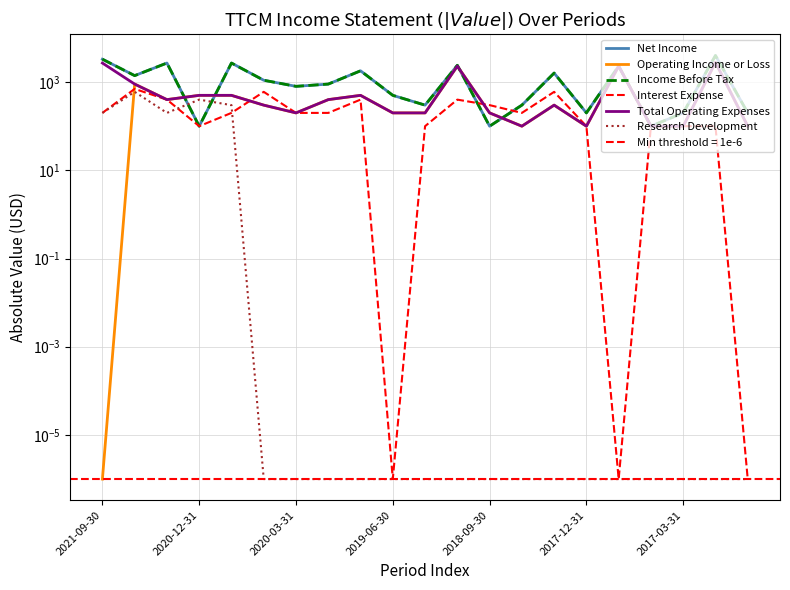

Reading right to left, extract all data points from this chart.

Net Income: 200.0	4000.0	200.0	100.0	2300.0	200.0	1600.0	300.0	100.0	2400.0	300.0	500.0	1800.0	900.0	800.0	1100.0	2700.0	100.0	2700.0	1400.0	3300.0
Operating Income or Loss: 100.0	2800.0	100.0	100.0	2300.0	100.0	300.0	100.0	200.0	2300.0	200.0	200.0	500.0	400.0	200.0	300.0	500.0	500.0	400.0	900.0	0.0
Income Before Tax: 200.0	4000.0	200.0	100.0	2300.0	200.0	1600.0	300.0	100.0	2400.0	300.0	500.0	1800.0	900.0	800.0	1100.0	2700.0	100.0	2700.0	1400.0	3300.0
Interest Expense: 0.0	100.0	100.0	100.0	0.0	100.0	600.0	200.0	300.0	400.0	100.0	0.0	400.0	200.0	200.0	600.0	200.0	100.0	400.0	700.0	200.0
Total Operating Expenses: 100.0	2800.0	100.0	100.0	2300.0	100.0	300.0	100.0	200.0	2300.0	200.0	200.0	500.0	400.0	200.0	300.0	500.0	500.0	400.0	900.0	2700.0
Research Development: 0.0	0.0	0.0	0.0	0.0	0.0	0.0	0.0	0.0	0.0	0.0	0.0	0.0	0.0	0.0	0.0	300.0	400.0	200.0	600.0	200.0